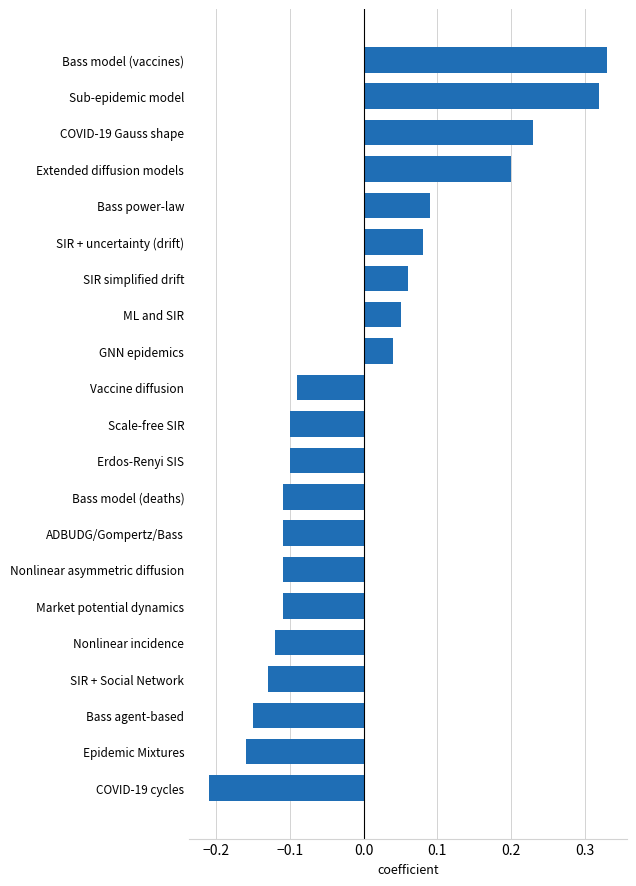

How many categories are shown in the chart?

21